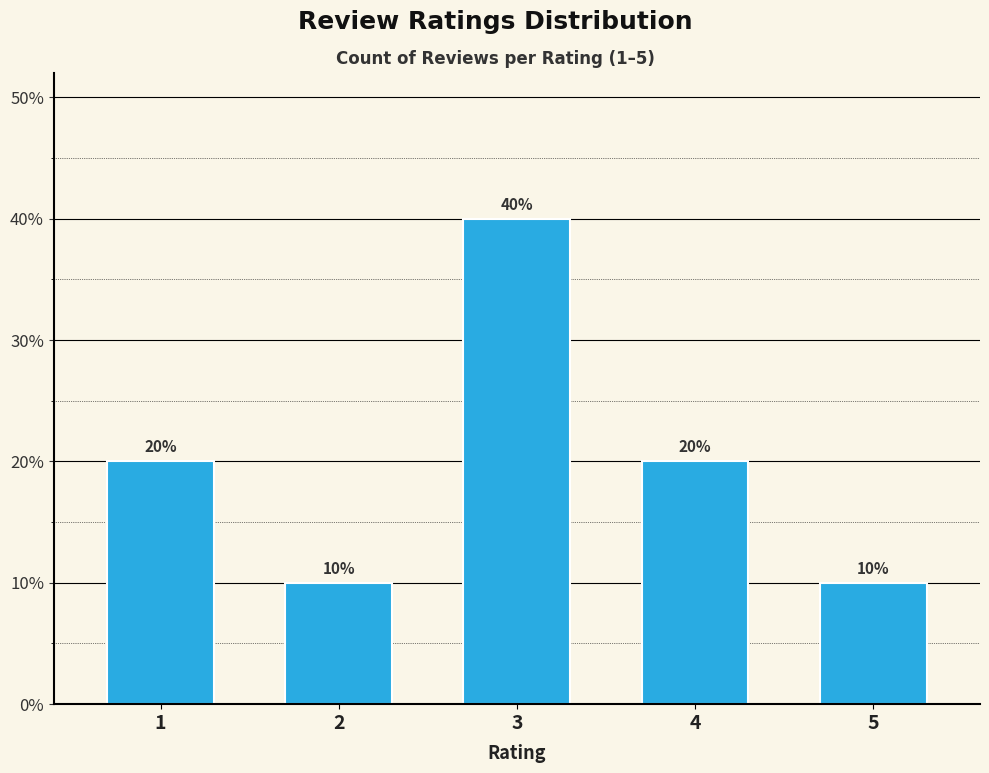

Where does the data first go above 2?

3